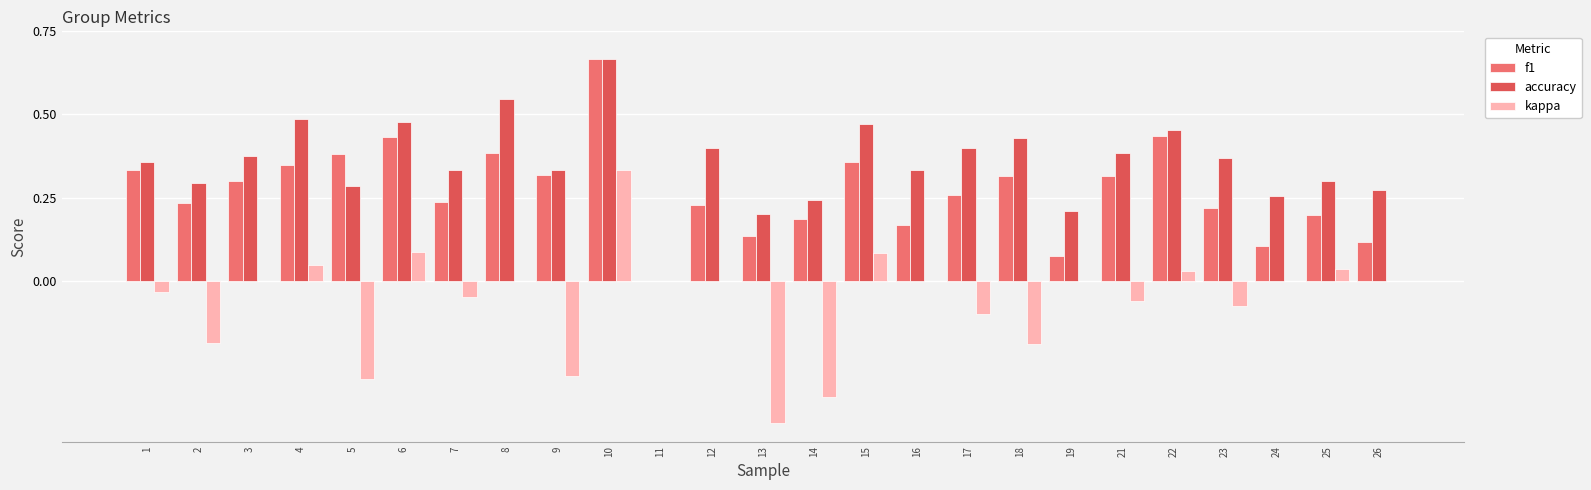

The value of accuracy at 13 is 0.2. True or false?

True